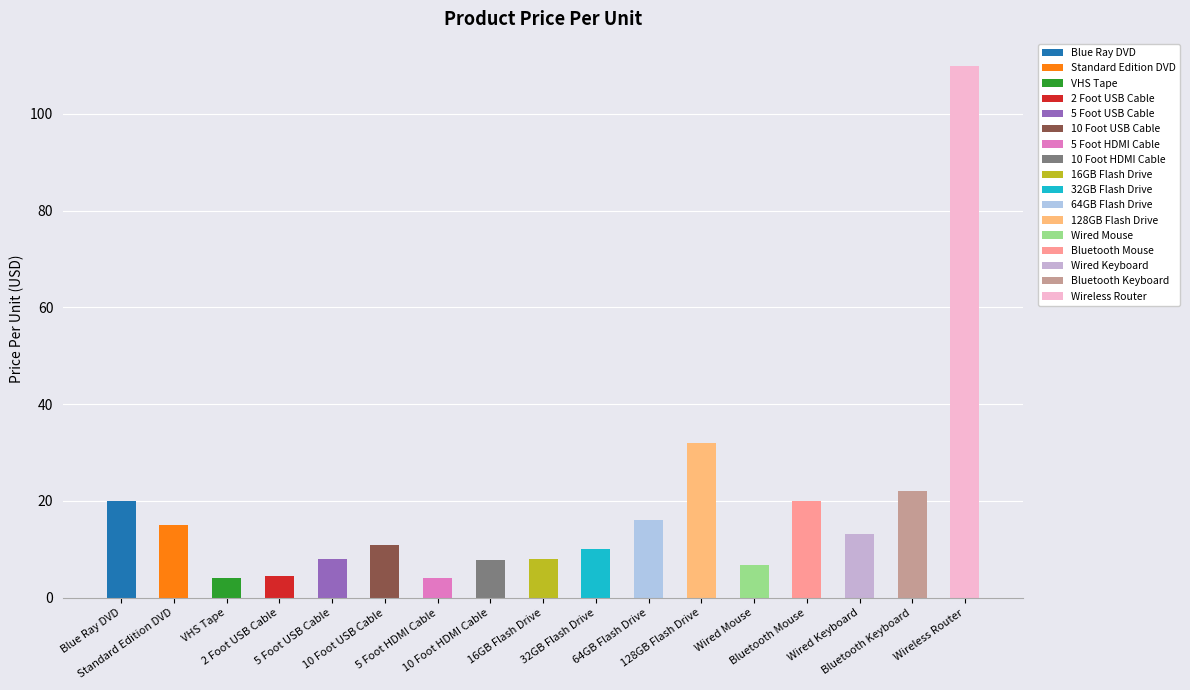

List the labels in order of value, largest first.

Wireless Router, 128GB Flash Drive, Bluetooth Keyboard, Bluetooth Mouse, Blue Ray DVD, 64GB Flash Drive, Standard Edition DVD, Wired Keyboard, 10 Foot USB Cable, 32GB Flash Drive, 5 Foot USB Cable, 16GB Flash Drive, 10 Foot HDMI Cable, Wired Mouse, 2 Foot USB Cable, VHS Tape, 5 Foot HDMI Cable